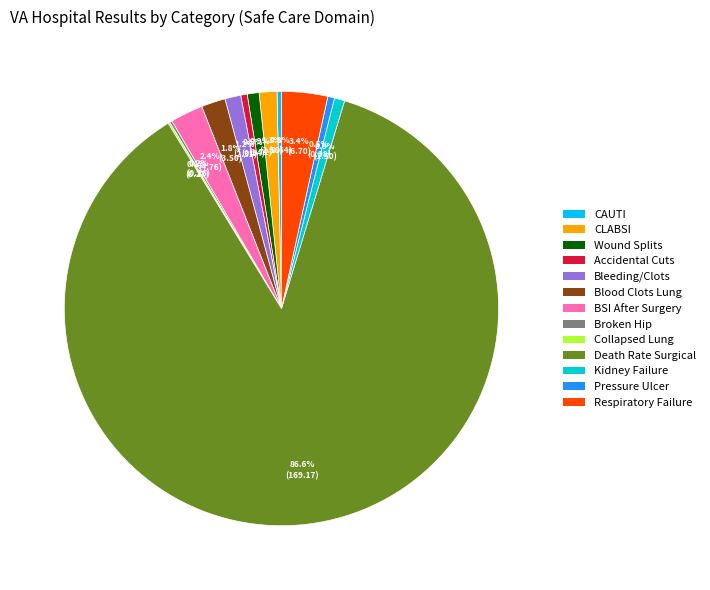

Is there any slice that represents more than half of the pie?

Yes